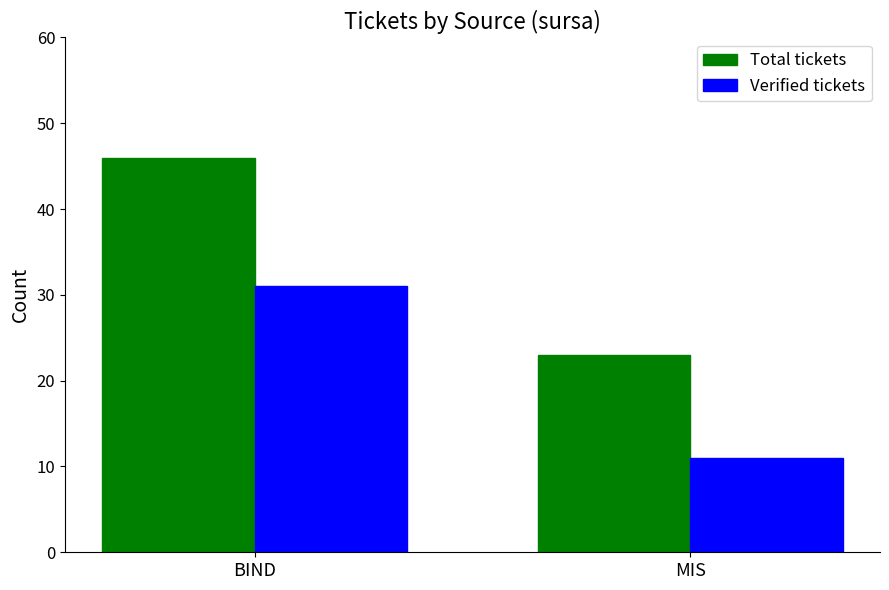

Reading left to right, what are all the values shown in this chart?

Total tickets: BIND=46	MIS=23
Verified tickets: BIND=31	MIS=11